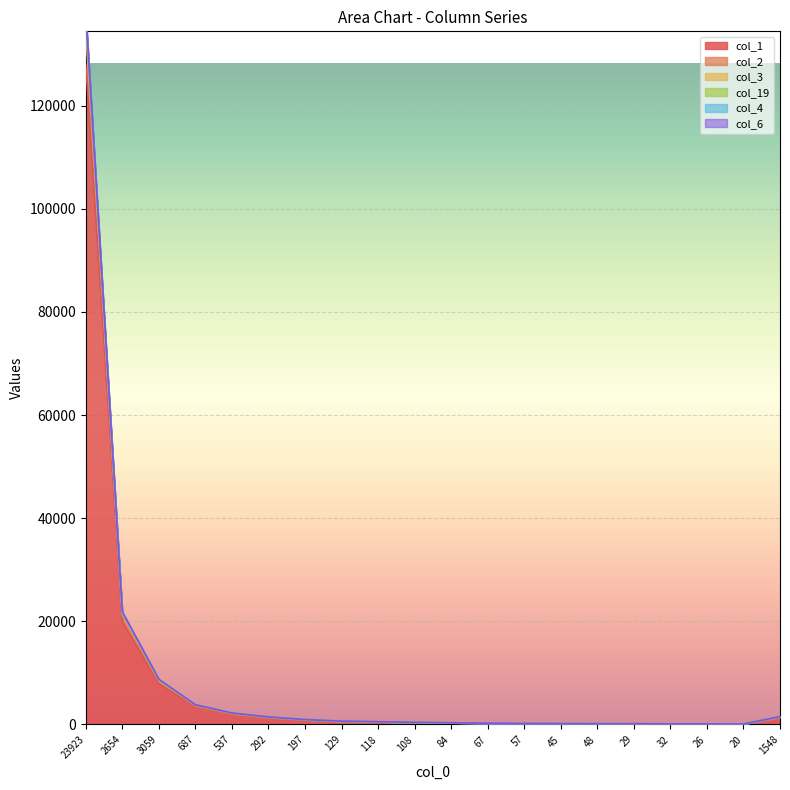

Reading left to right, what are all the values shown in this chart?

col_1: 128011	19959	7904	3570	2073	1367	904	614	506	380	317	245	199	153	145	137	114	114	91	1425
col_2: 138219	21839	8754	3826	2227	1463	955	654	537	415	332	248	206	171	160	150	119	121	92	1520
col_3: 135722	21458	8547	3747	2181	1440	942	640	527	401	325	247	202	164	152	143	116	117	92	1470
col_19: 137106	21568	8683	3784	2203	1446	947	648	533	404	327	248	205	167	154	147	117	120	92	1506
col_4: 137768	21737	8731	3810	2219	1456	951	650	535	410	330	248	206	168	157	147	117	120	92	1511
col_6: 134151	21101	8445	3691	2143	1419	933	632	522	397	323	247	201	161	149	141	116	116	91	1456